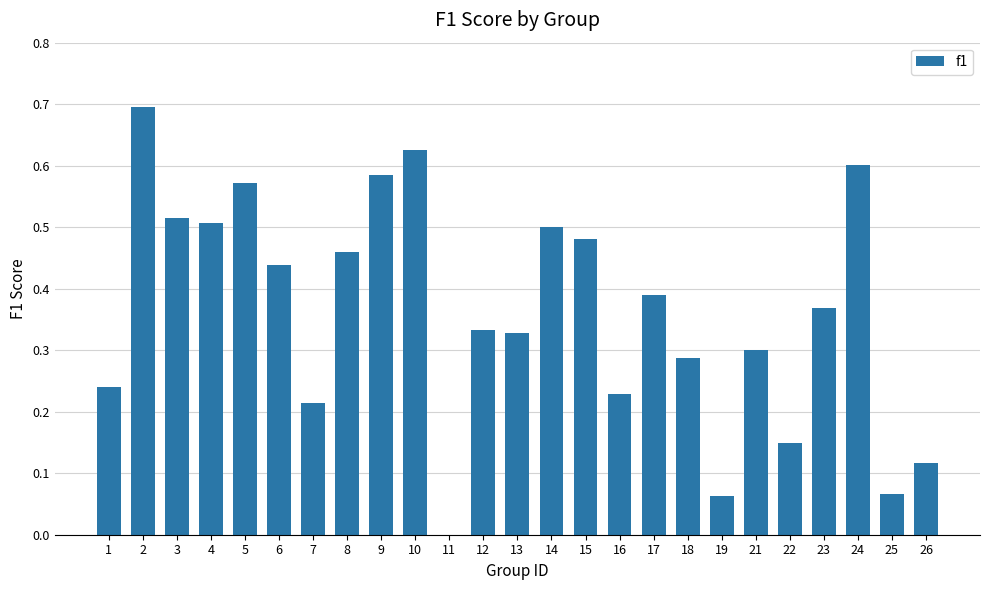

What is the sum of the values at 6 and 21?

0.7